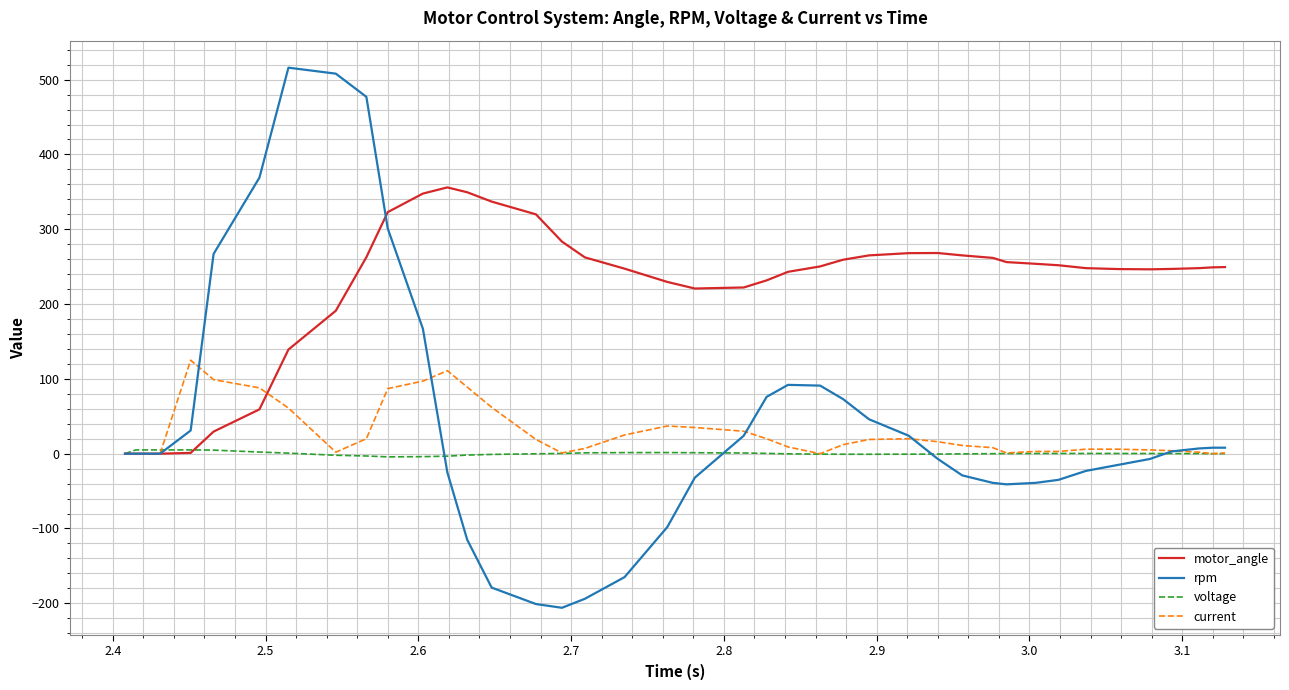

What is the maximum value for rpm?

516.0